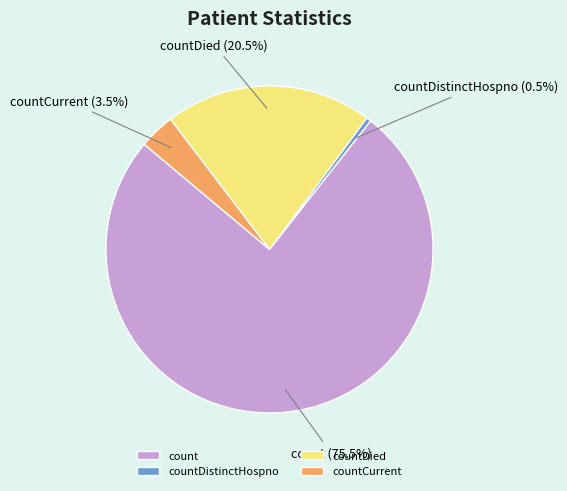

Which slice is the largest?

count